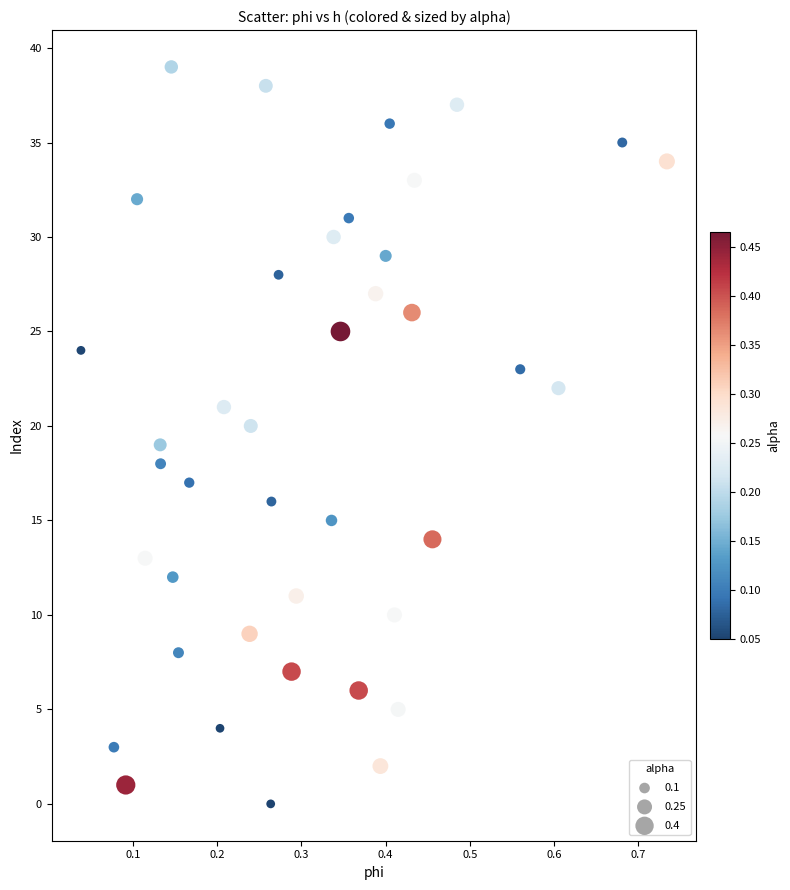

What is the range of Y values (max minus min)?

39